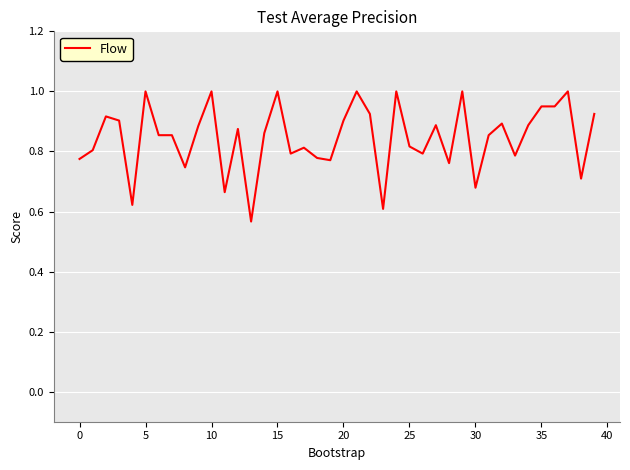

What is the difference between the maximum and minimum values?

0.4